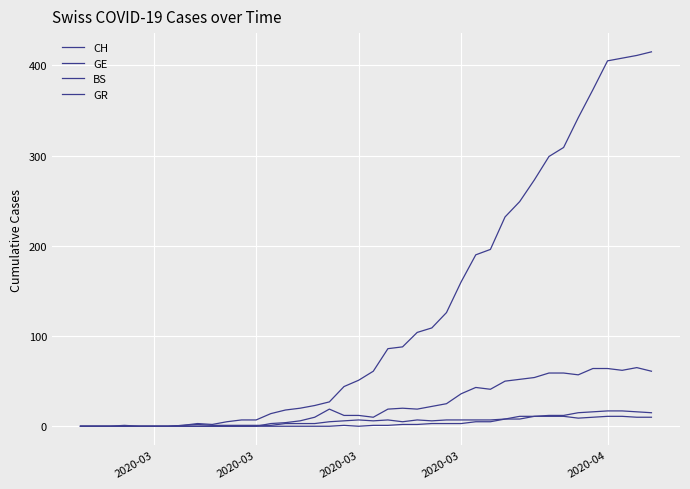

Is this an area chart (filled region under the line)?

No